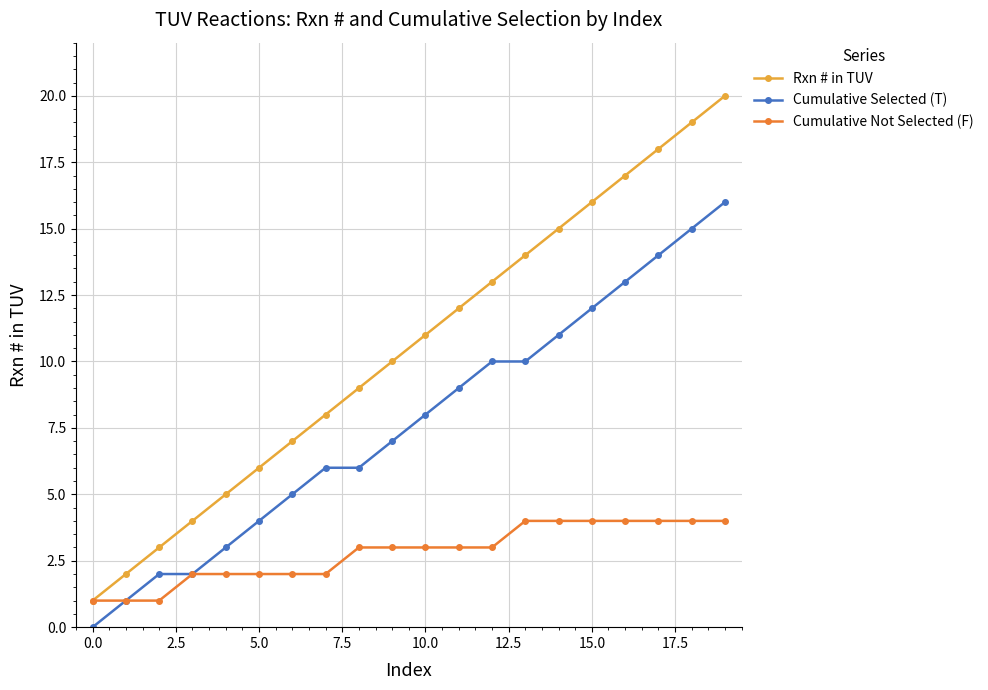

Which series has the largest range (max minus min)?

Rxn # in TUV